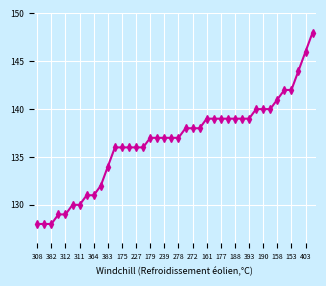

What is the sum of all values?

5465